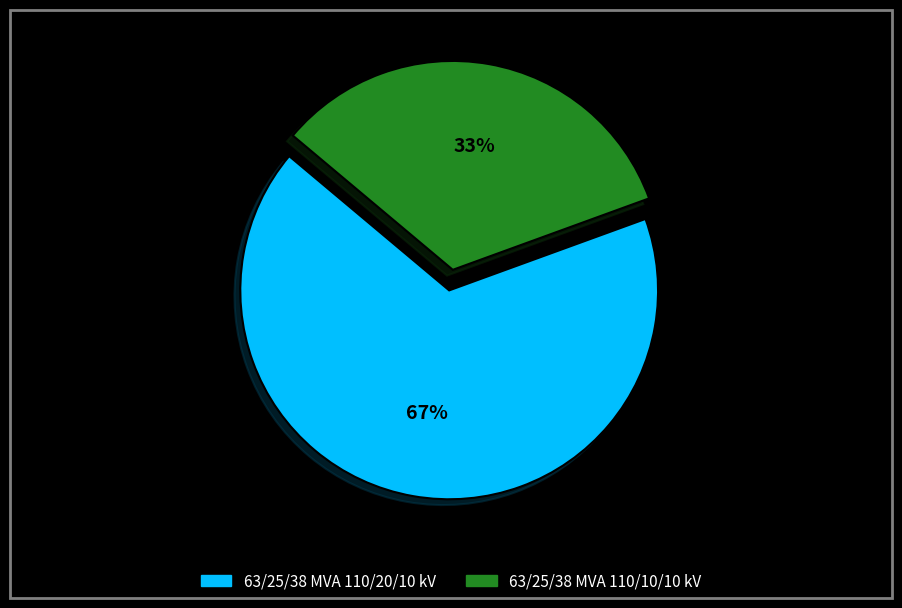

Is it true that 63/25/38 MVA 110/20/10 kV is 72% of the pie?

False